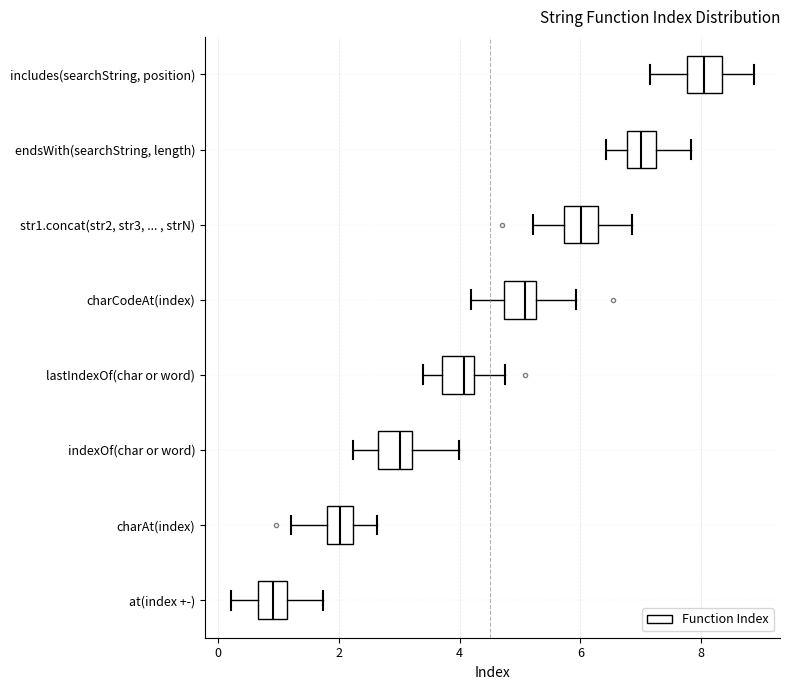

Reading bottom to top, transcribe this box plot: for each box, give where its median line is, the range the box spans, and where its two whiskers end, as read against the x-axis. The values are not printed on the chart, so give them approximately, as read against the axis.

at(index +-): median 1.0, box 0.6 to 1.2, whiskers 0.2 to 1.8
charAt(index): median 2.0, box 1.8 to 2.2, whiskers 1.2 to 2.6
indexOf(char or word): median 3.0, box 2.6 to 3.2, whiskers 2.2 to 4.0
lastIndexOf(char or word): median 4.0, box 3.8 to 4.2, whiskers 3.4 to 4.8
charCodeAt(index): median 5.0, box 4.8 to 5.2, whiskers 4.2 to 6.0
str1.concat(str2, str3, ... , strN): median 6.0, box 5.8 to 6.2, whiskers 5.2 to 6.8
endsWith(searchString, length): median 7.0, box 6.8 to 7.2, whiskers 6.4 to 7.8
includes(searchString, position): median 8.0, box 7.8 to 8.4, whiskers 7.2 to 8.8